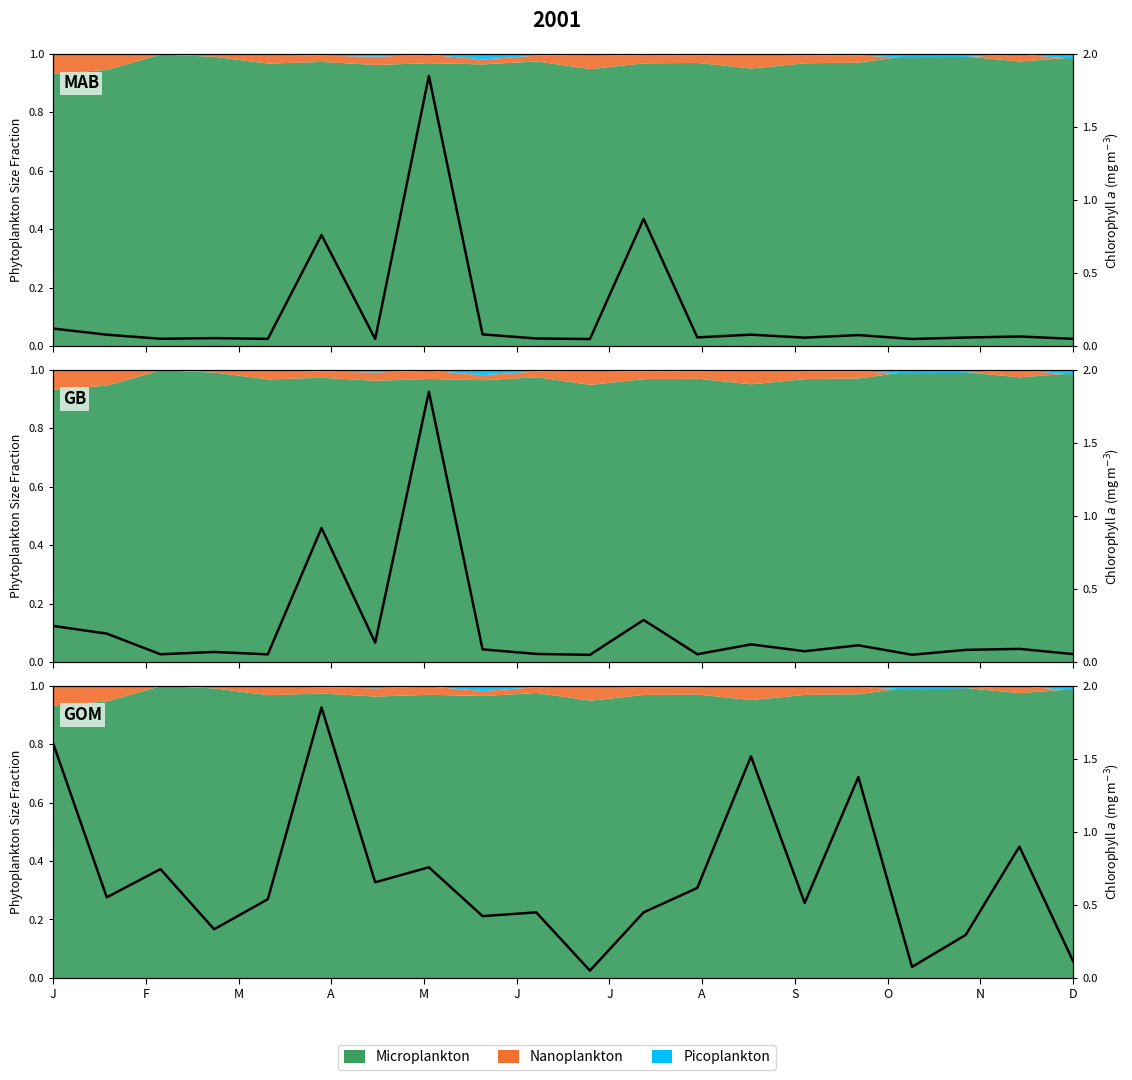

Reading left to right, extract all data points from this chart.

1.6	0.6	0.7	0.3	0.5	1.9	0.7	0.8	0.4	0.4	0.1	0.4	0.6	1.5	0.5	1.4	0.1	0.3	0.9	0.1